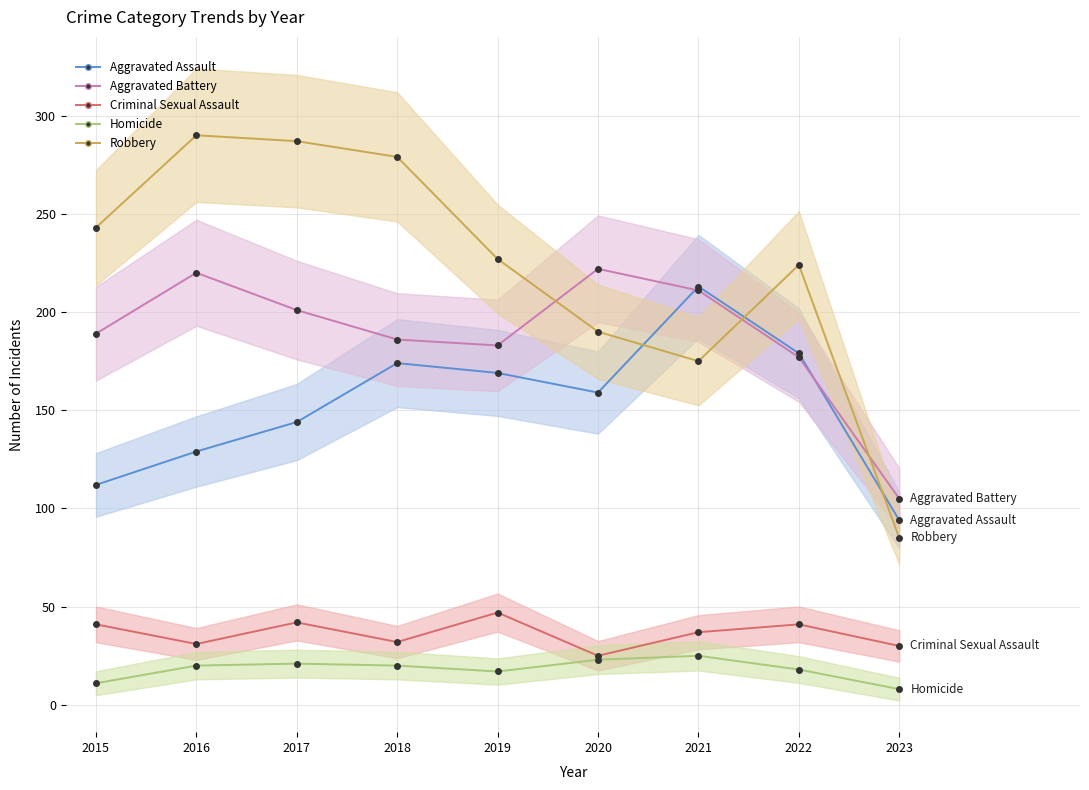

How many distinct data groups are displayed?

5